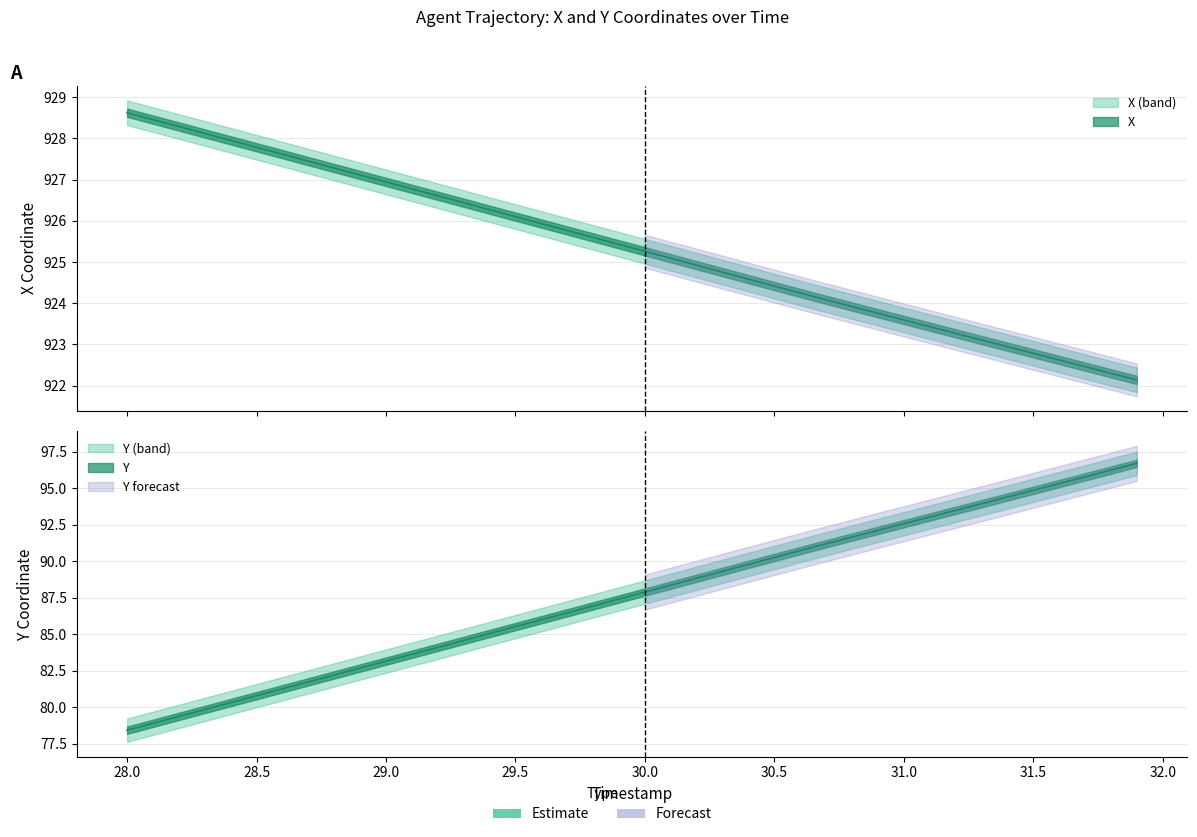

What position from the right is 29.2?

28